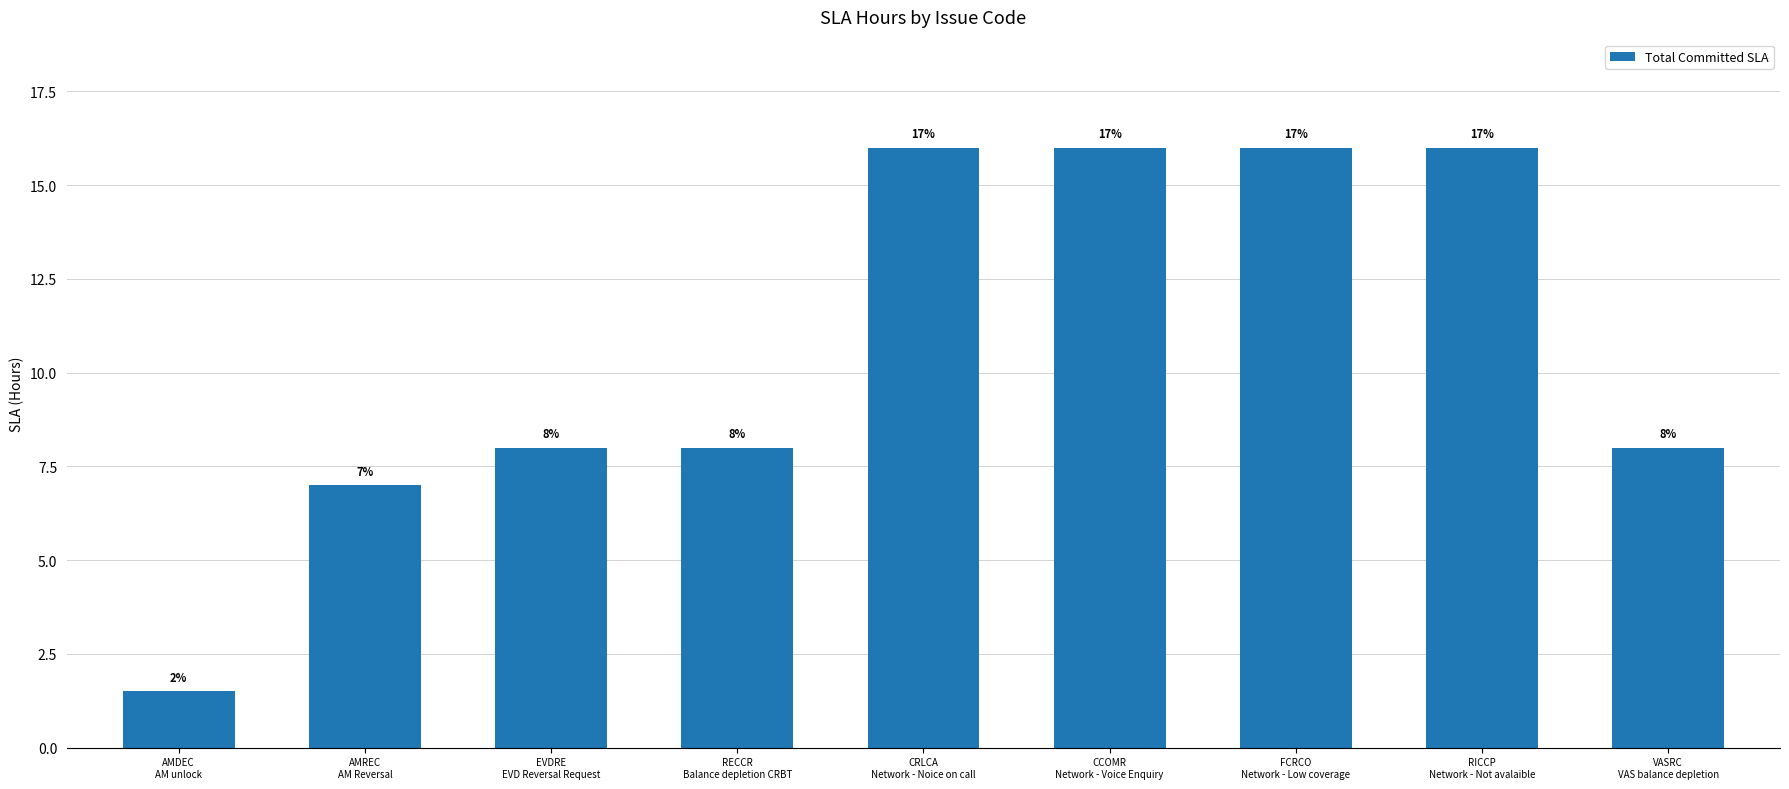

How many bars are there in total?

9